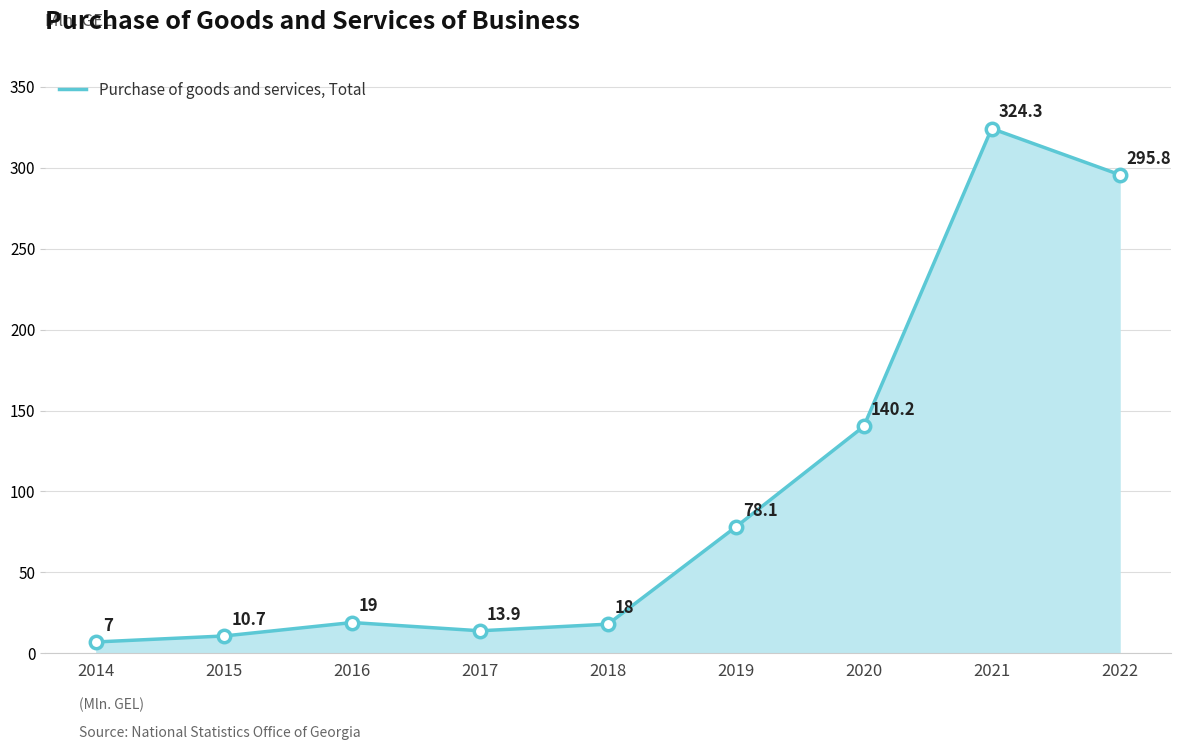

Which has a higher value, 2020 or 2016?

2020